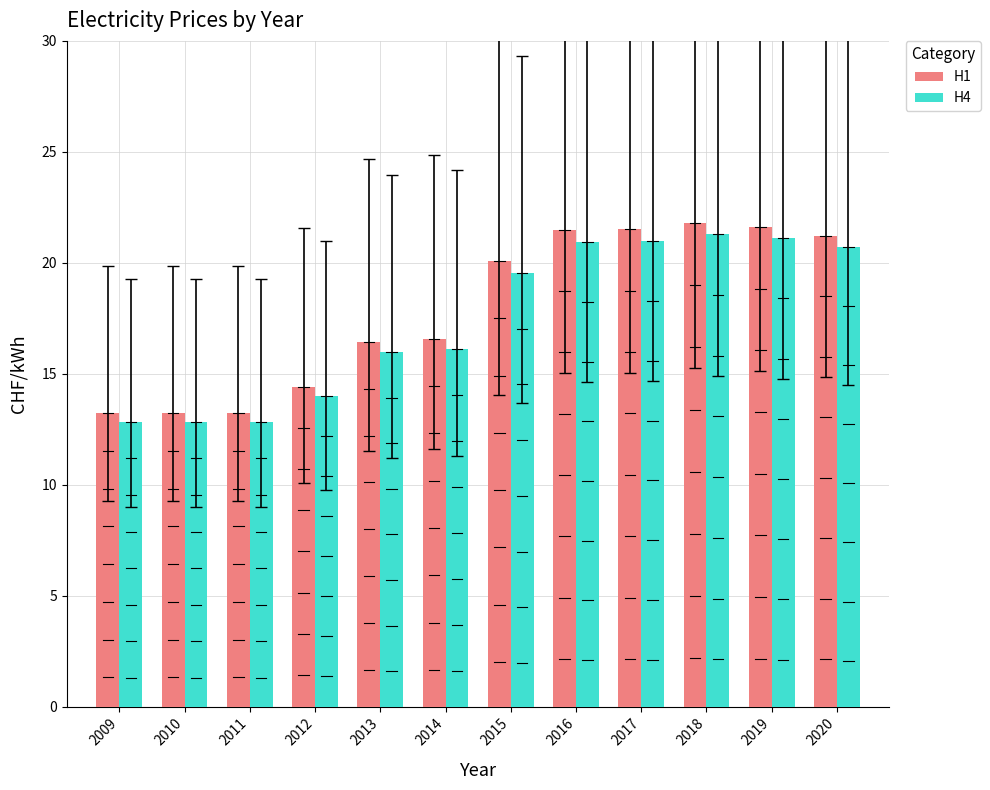

At which label is H4 closest to 17?

2014